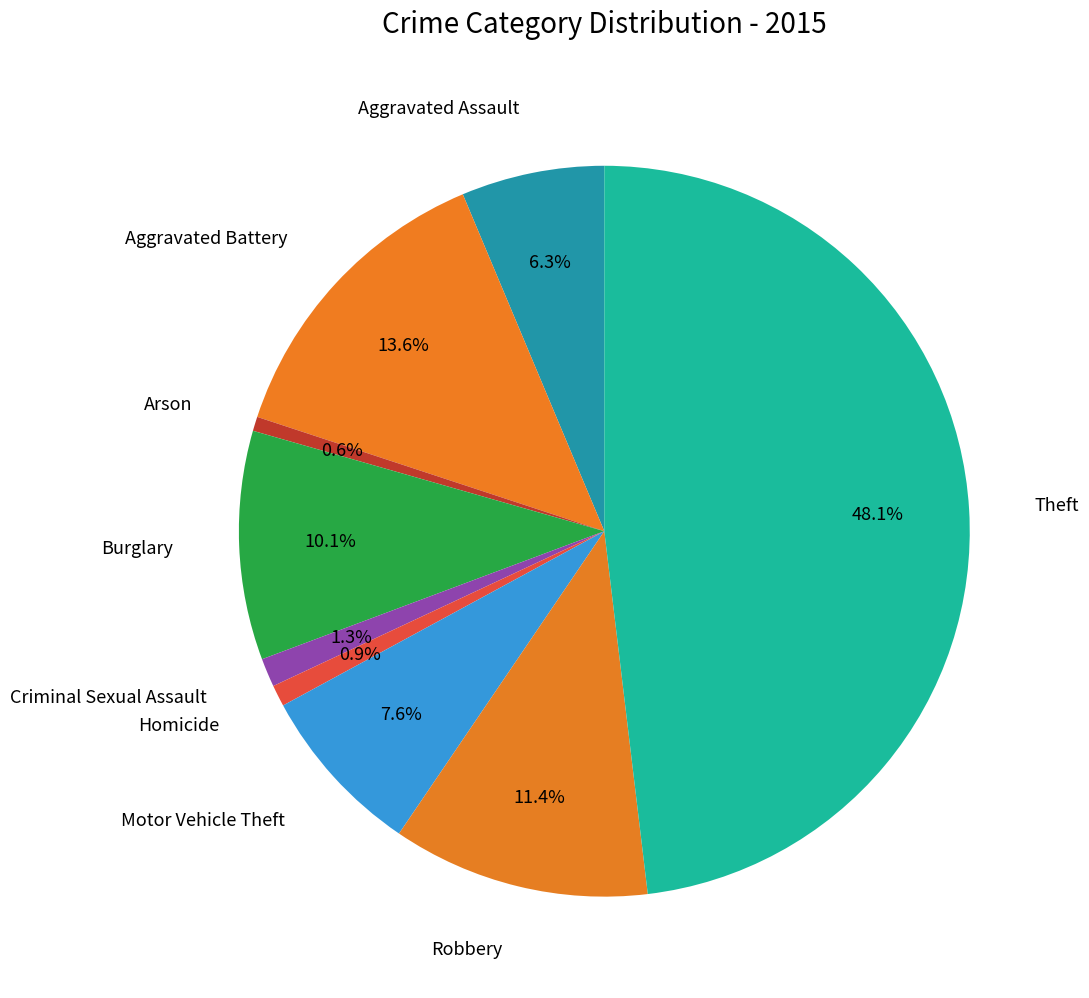

Is Criminal Sexual Assault the majority of the pie?

No